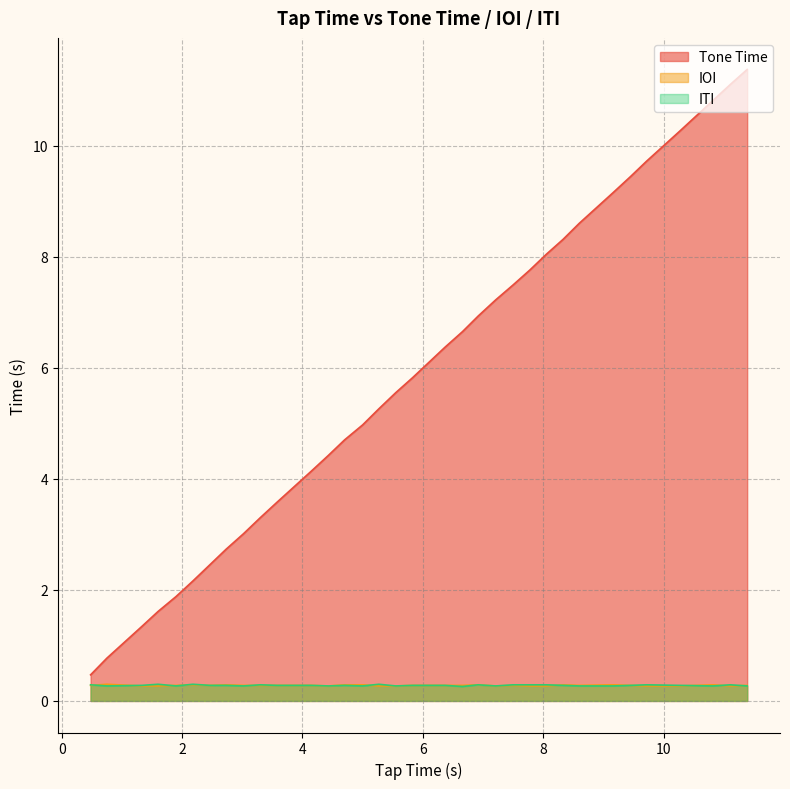

True or false: ITI and Tone Time intersect in this chart.

False